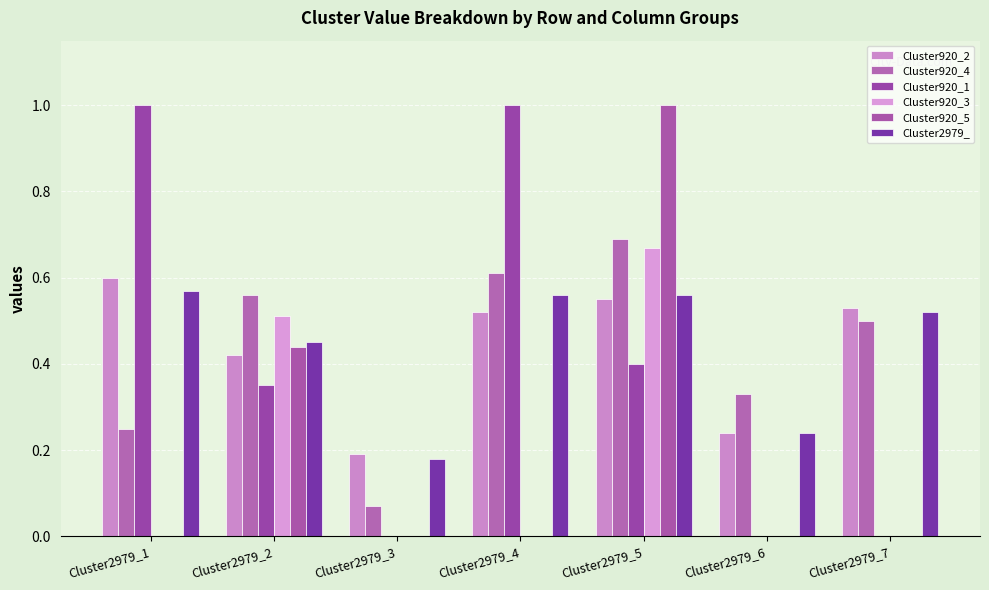

Rank the series at Cluster2979_1 from highest to lowest value.

Cluster920_1, Cluster920_2, Cluster2979_, Cluster920_4, Cluster920_3, Cluster920_5